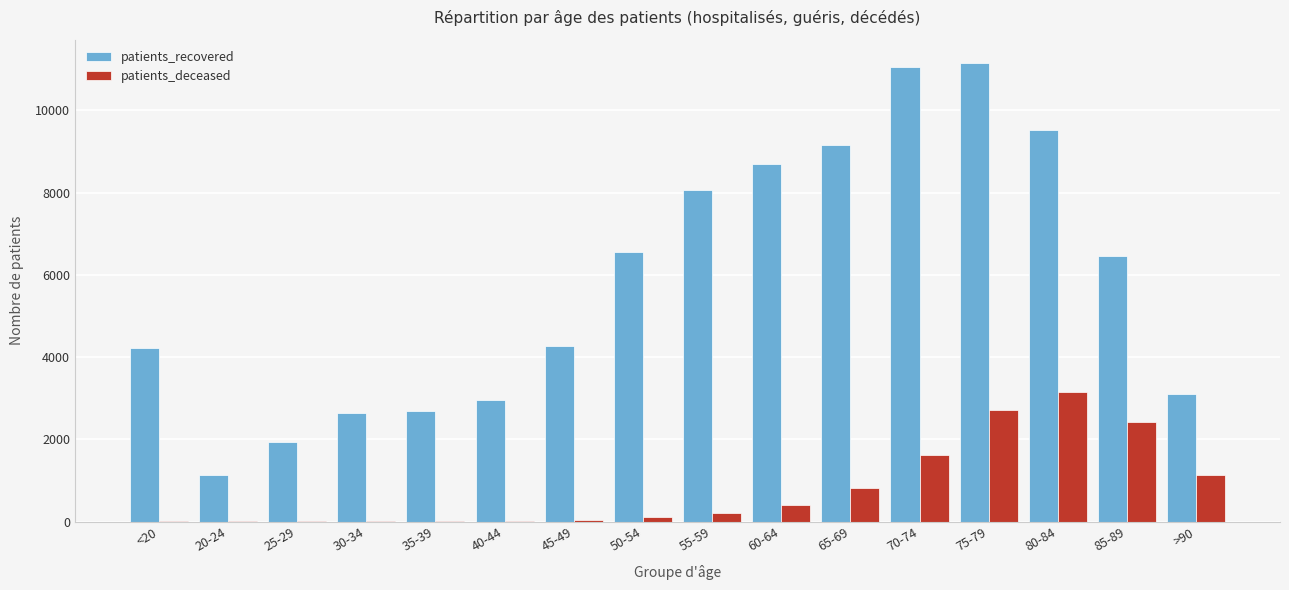

At which category is the sum across all series the highest?

75-79